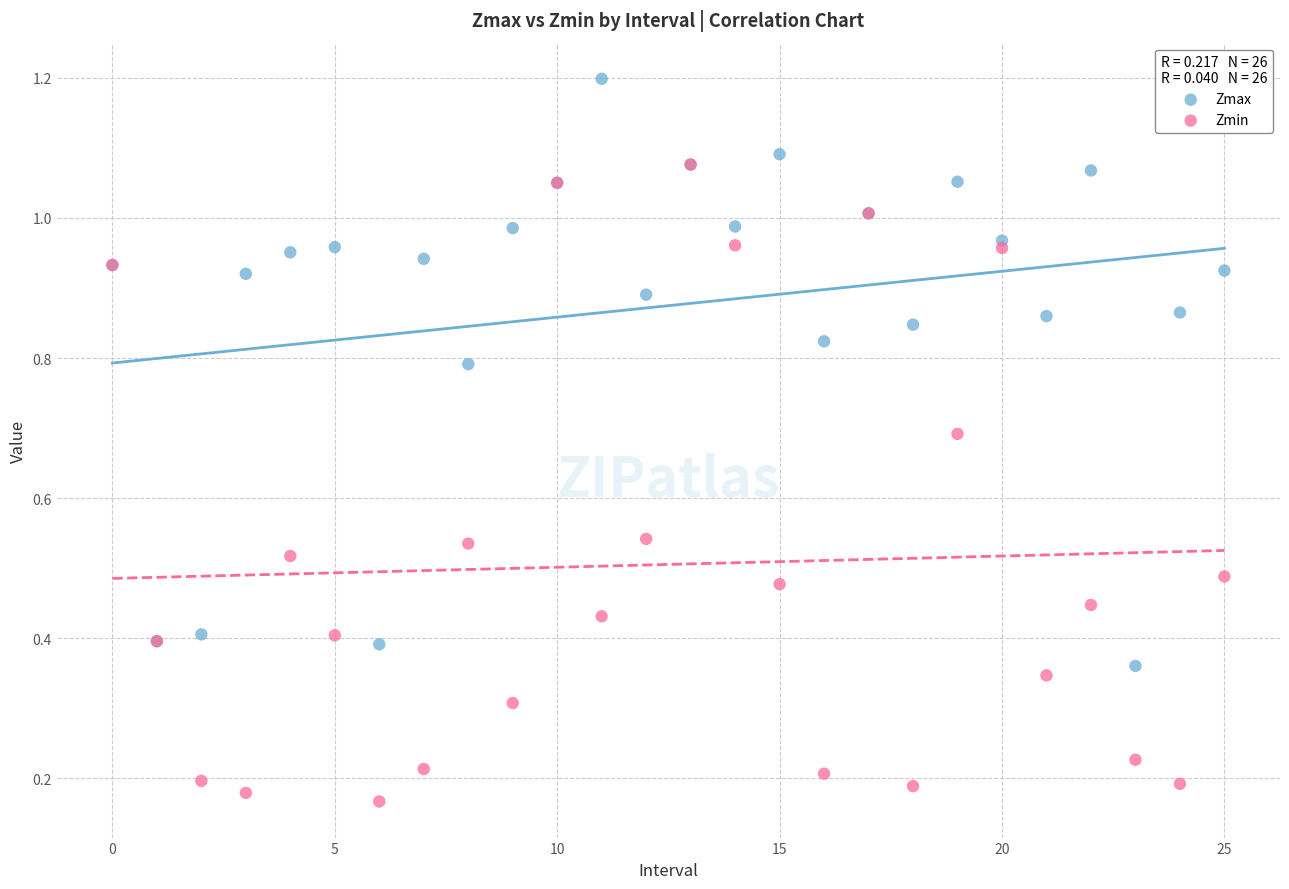

What are all the series names shown in the legend?

Zmax, Zmin